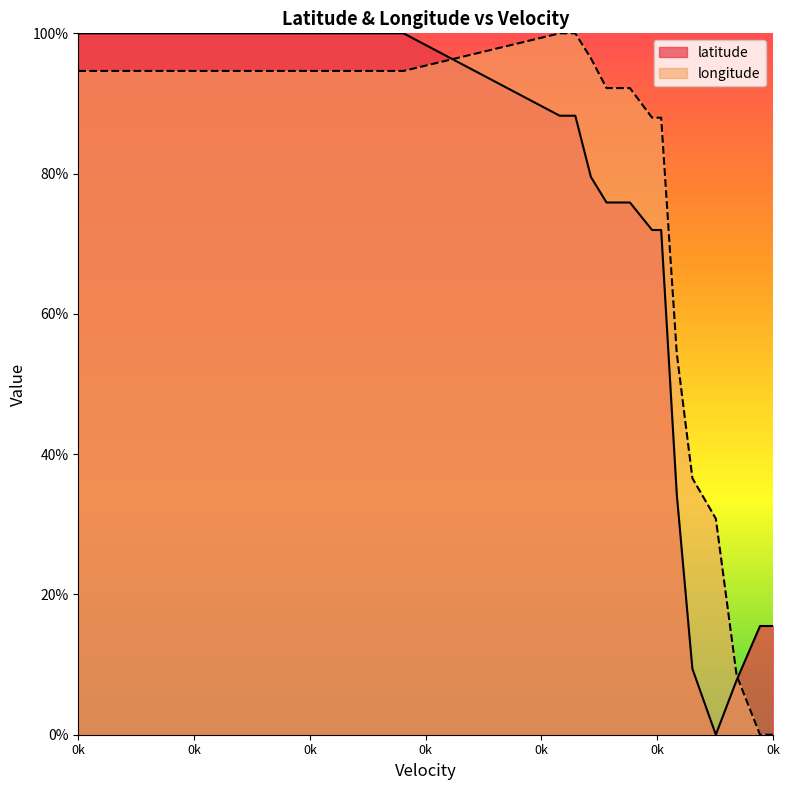

What is the average value of the longitude series?

81.1